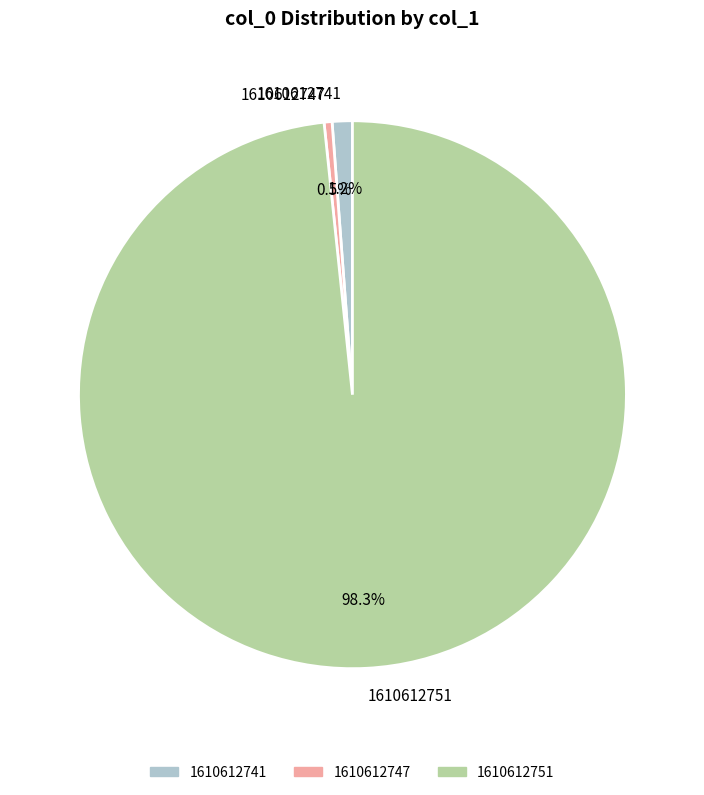

Is the sum of 1610612741 and 1610612747 greater than half?

No